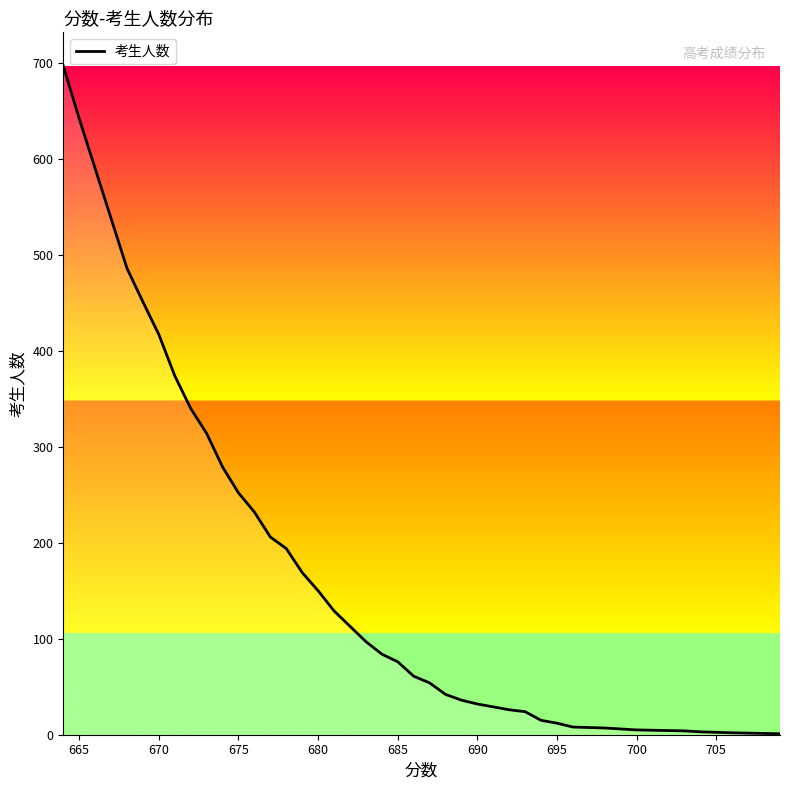

What is the sum of all values?

7197